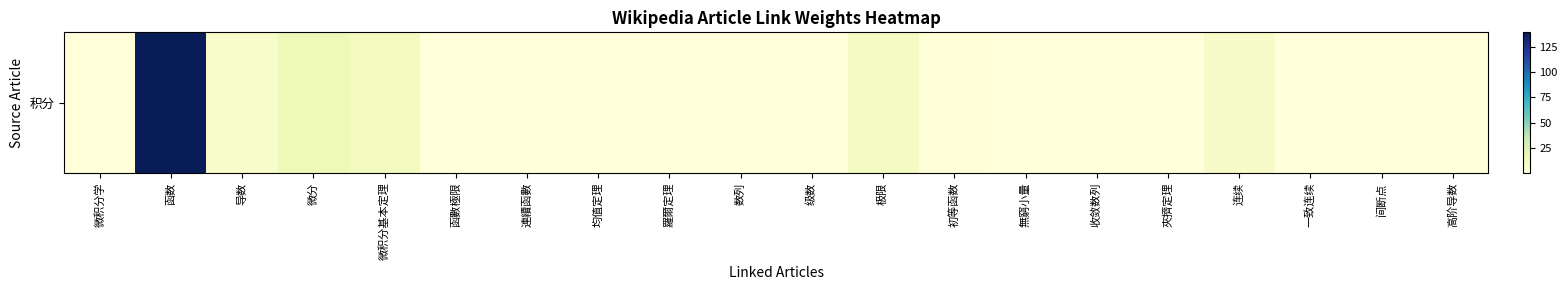

Rank the categories by value from lowest to highest.

微积分学, 函數極限, 連續函數, 均值定理, 羅爾定理, 数列, 级数, 無窮小量, 收敛数列, 夾擠定理, 一致连续, 间断点, 高阶导数, 初等函数, 导数, 连续, 极限, 微积分基本定理, 微分, 函数